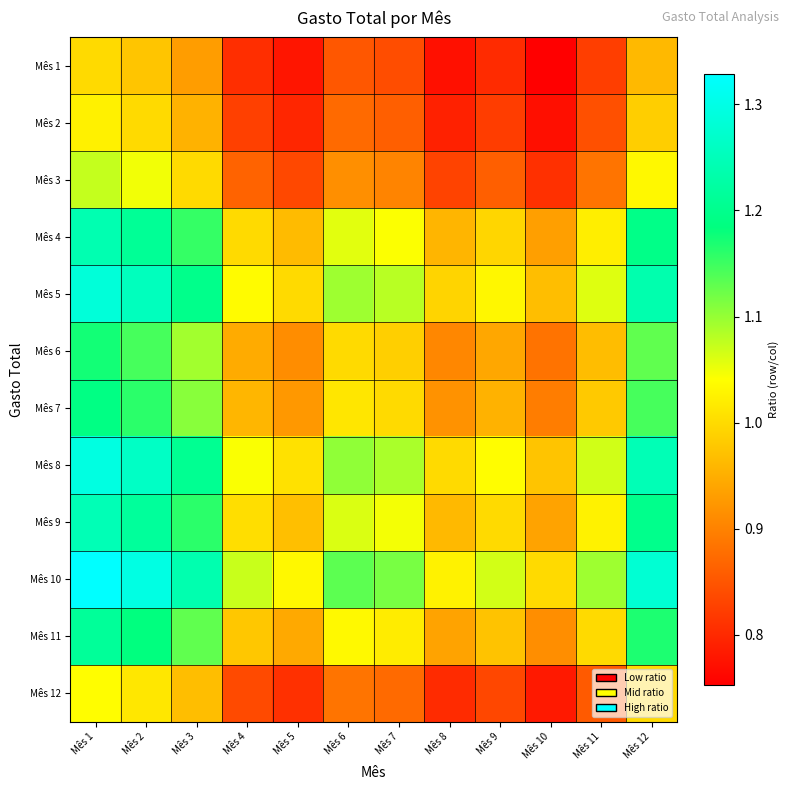

What is the total value across all series at Mês 5?

11.0